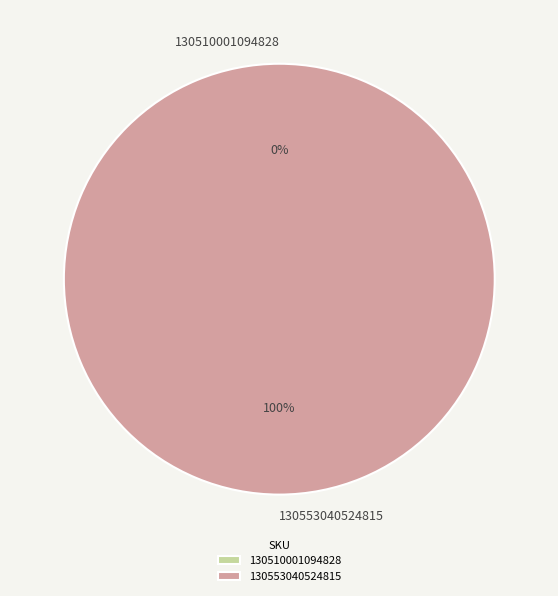

How many segments does this pie chart have?

2